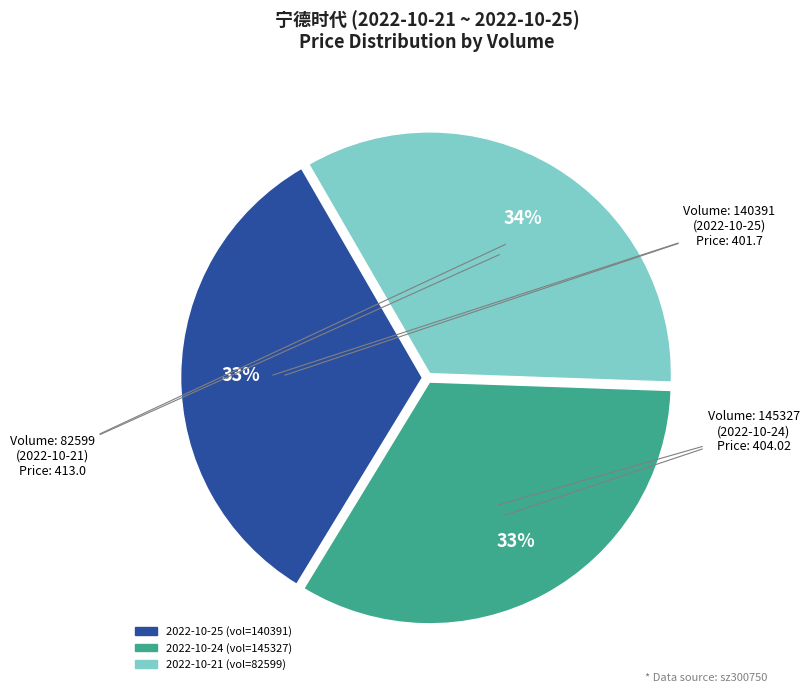

To the nearest percent, what is the difference between the largest and smallest slice percentages?

1%